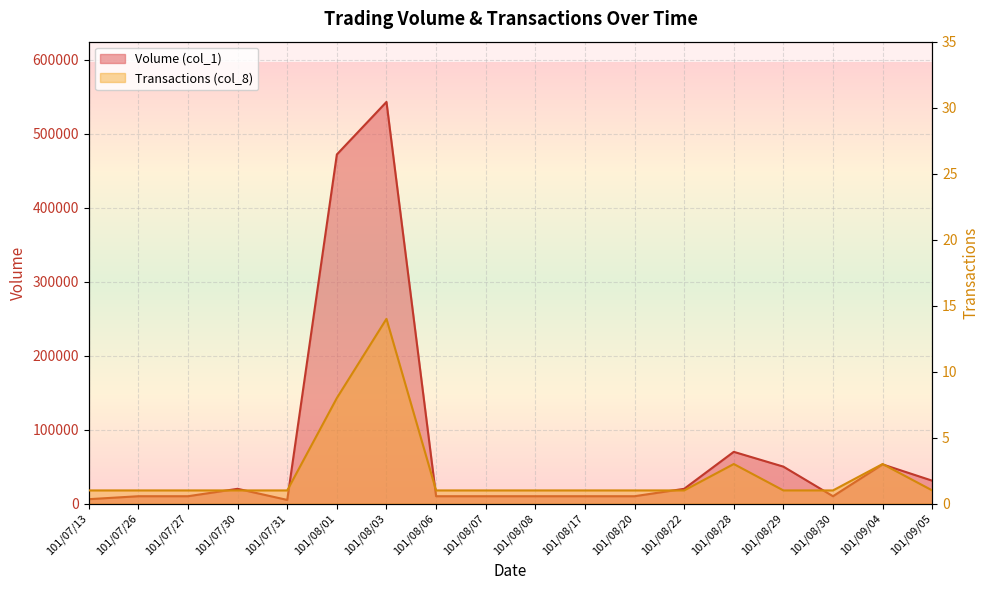

Is the value of Transactions (col_8) at 101/08/17 greater than the value of Volume (col_1) at 101/08/17?

No